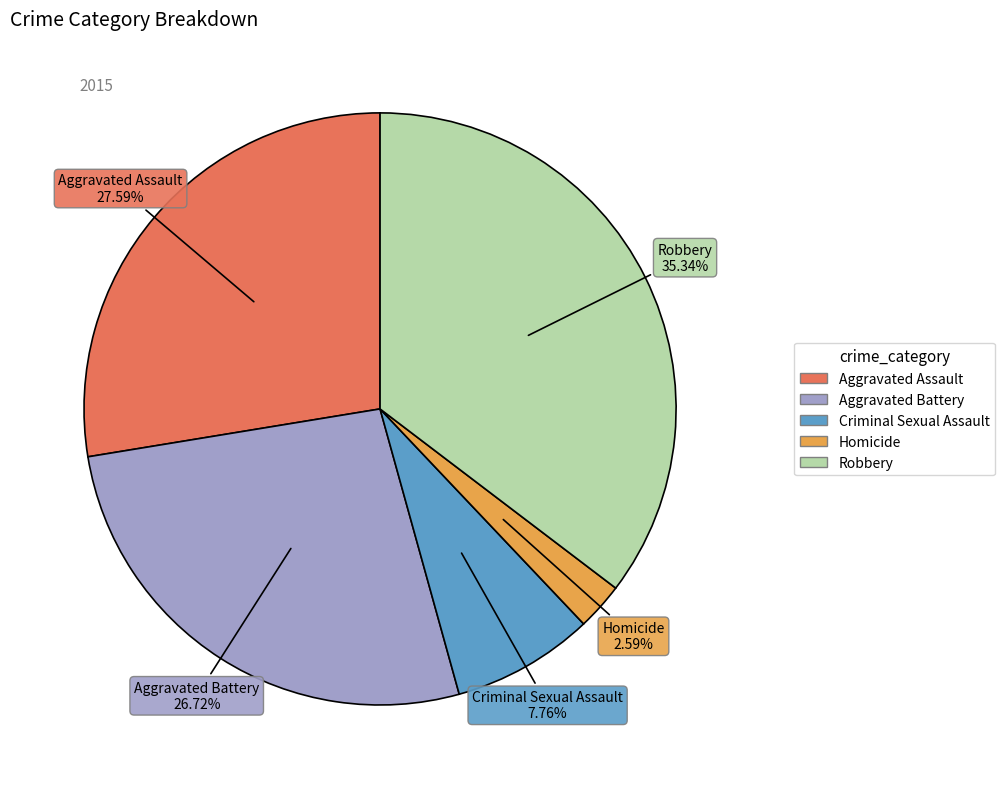

True or false: Aggravated Battery accounts for 27% of the total.

True